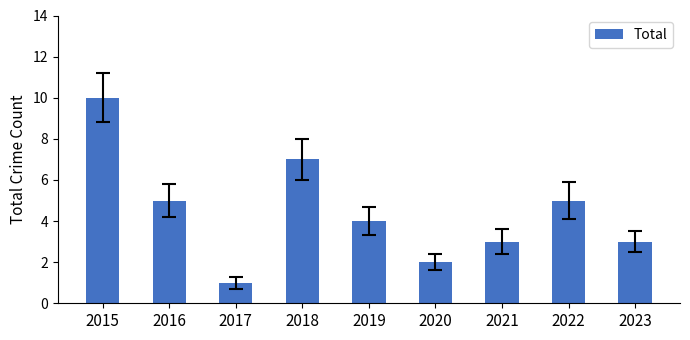

What is the sum of the values at 2017 and 2019?

5